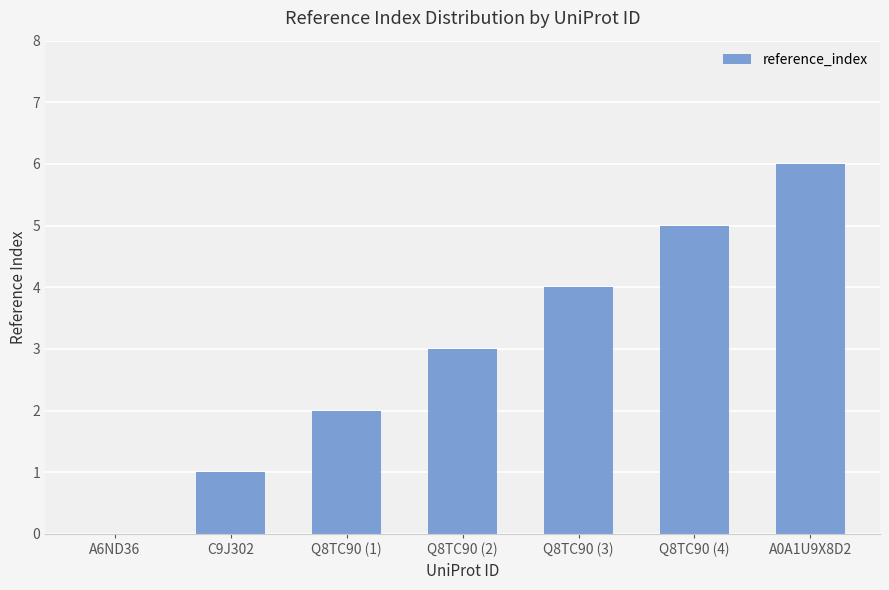

What is the ratio of the value at Q8TC90 (4) to the value at Q8TC90 (2)?

1.7